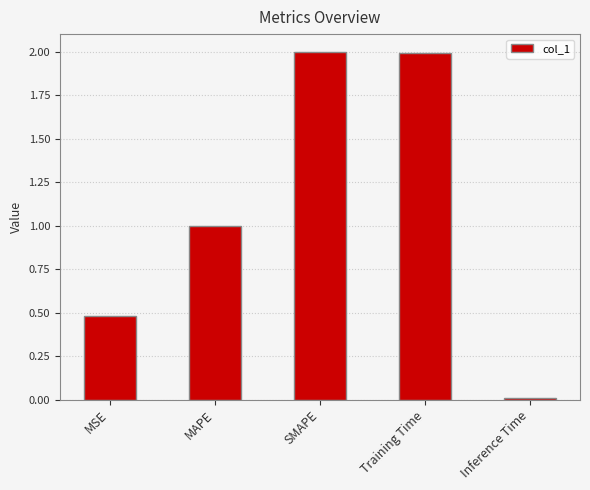

Between Inference Time and SMAPE, which is larger?

SMAPE